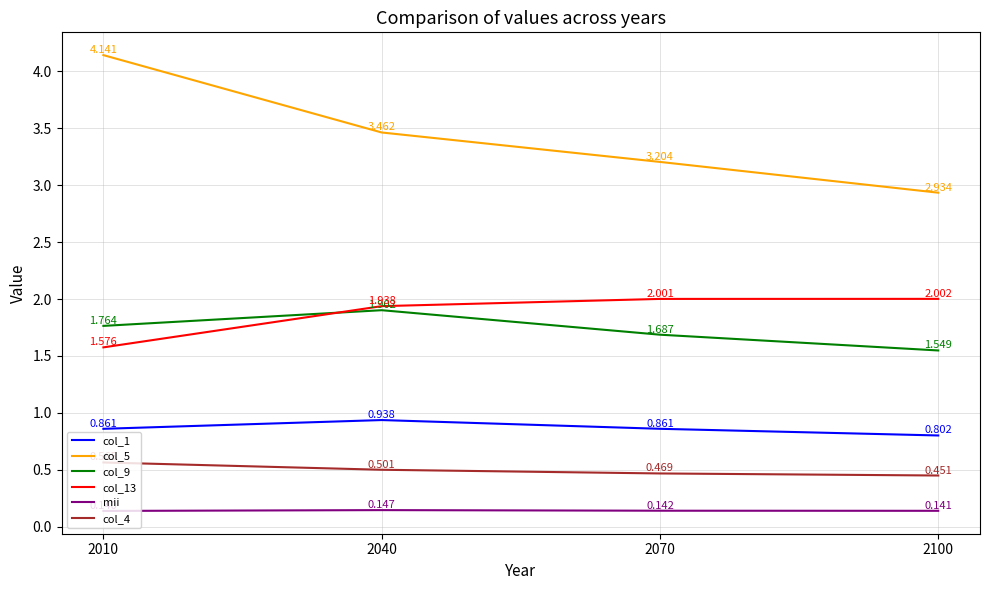

True or false: col_4 and col_5 cross at least once.

False